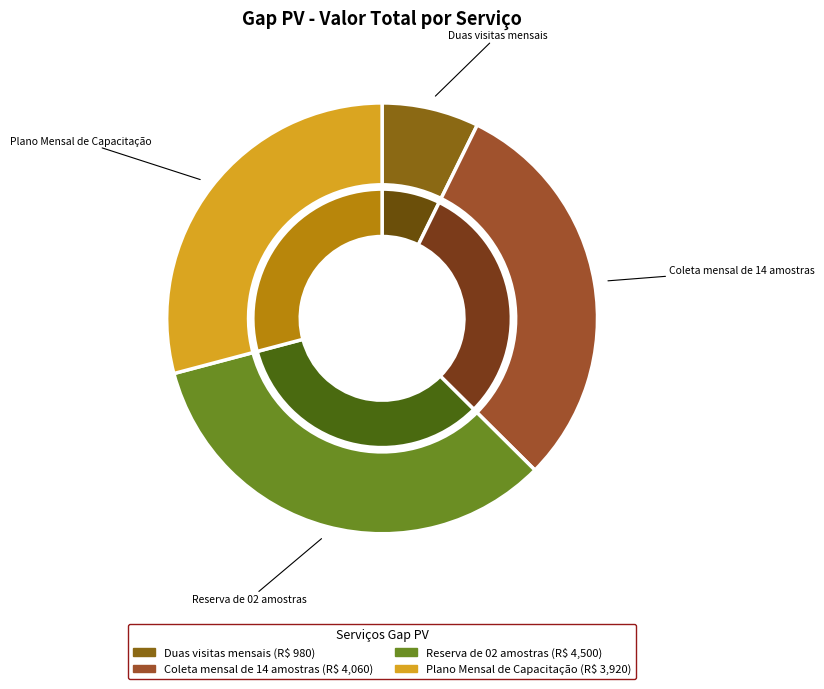

What percentage is the Reserva de 02 amostras slice, to the nearest percent?

33%